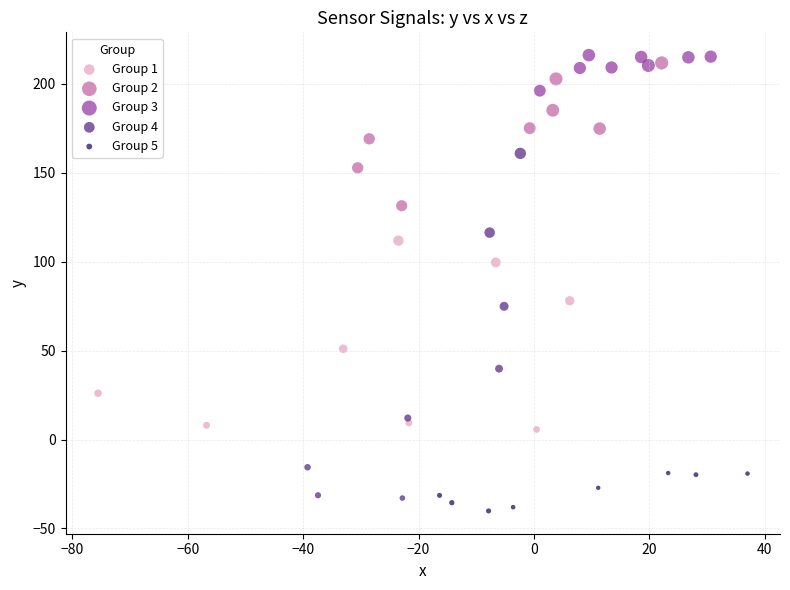

Which series has the largest Y range (max minus min)?

Group 4